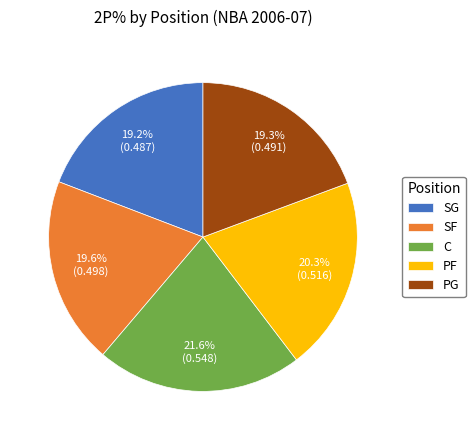

To the nearest percent, what portion does PF represent?

20%